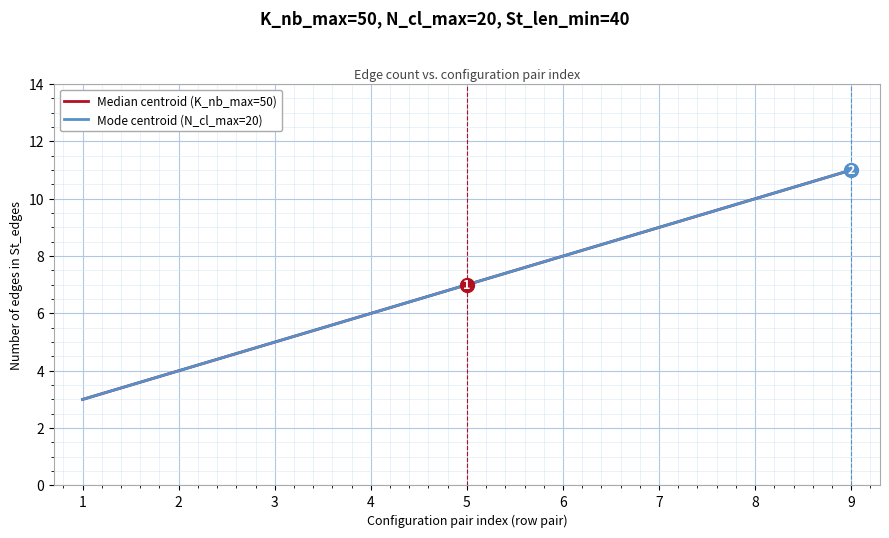

What is the minimum value for Median centroid (K_nb_max=50)?

3